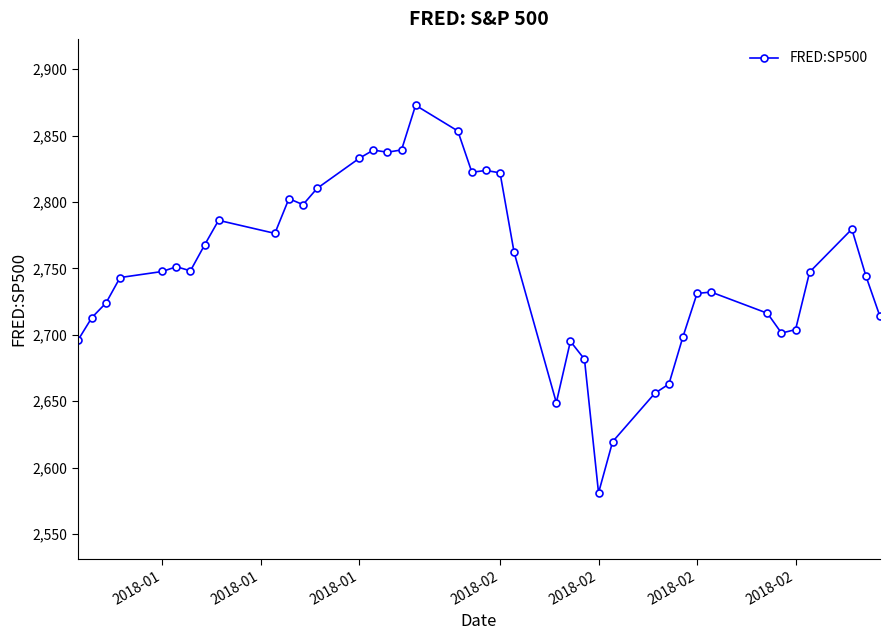

What is the average value?

2749.6